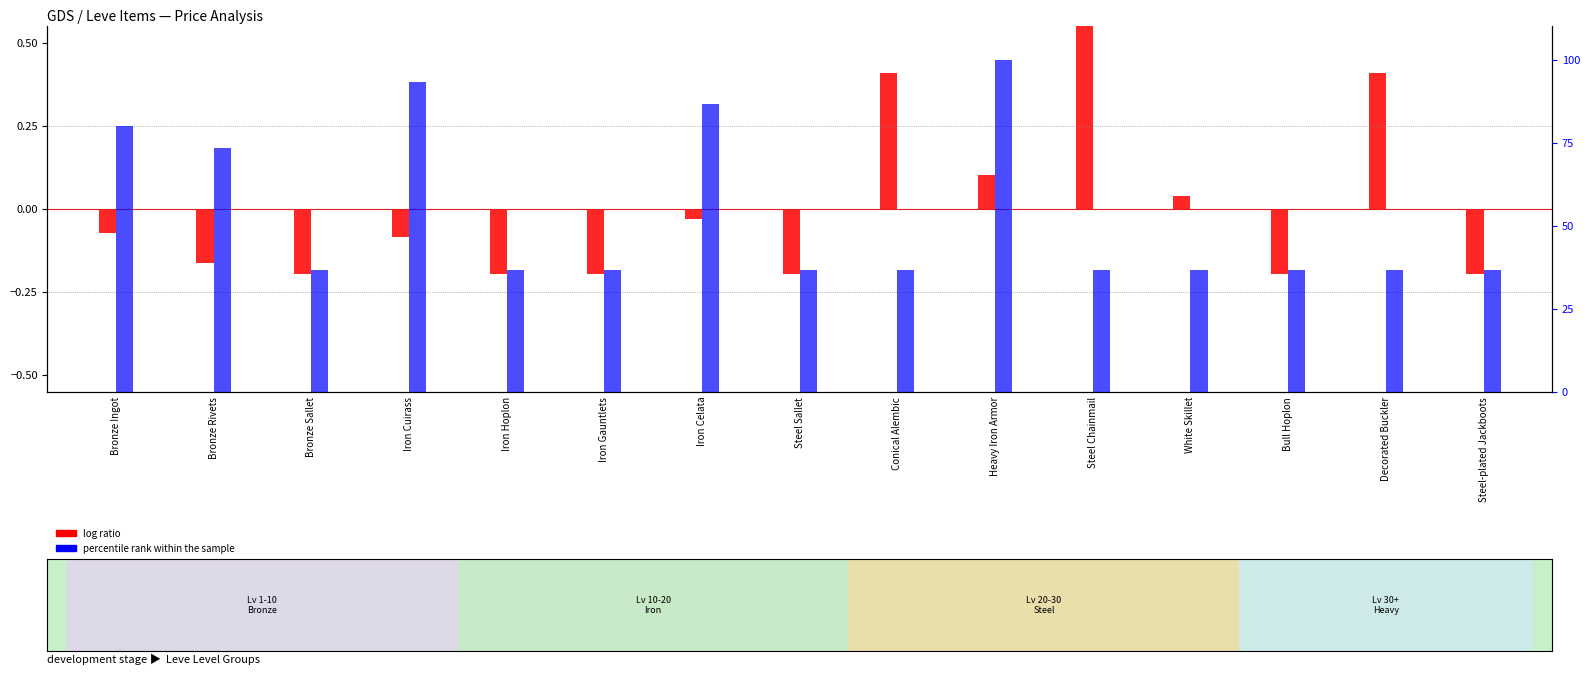

Where is percentile rank within sample nearest to the value 68?

Bronze Rivets